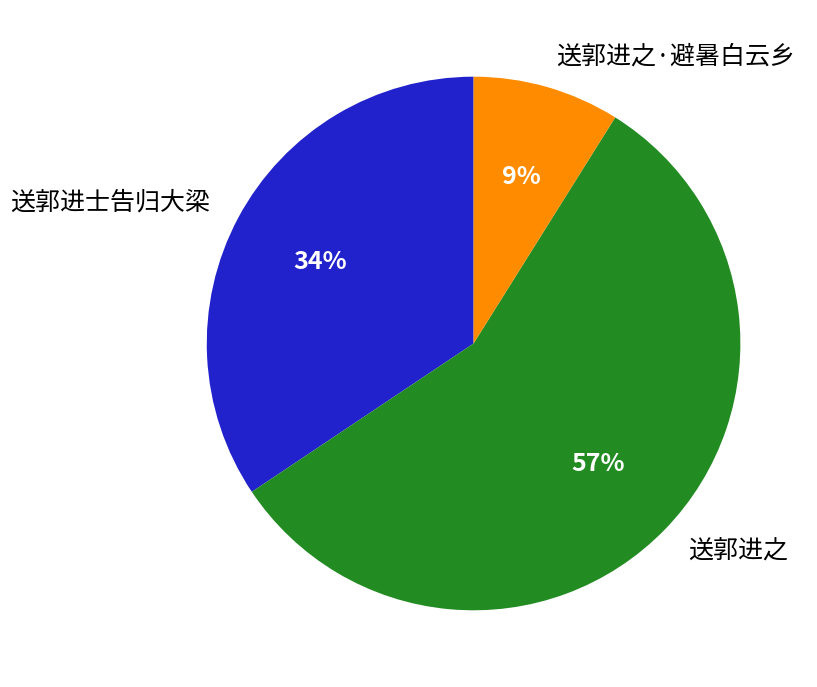

Combined, do 送郭进之·避暑白云乡 and 送郭进之 account for over 50%?

Yes